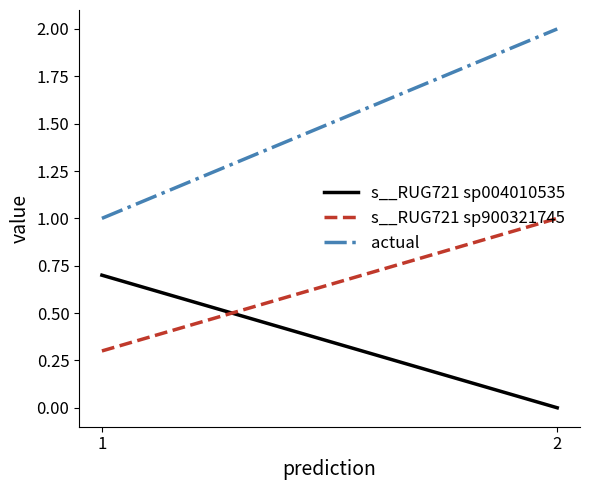

Reading left to right, extract all data points from this chart.

s__RUG721 sp004010535: 1=0.7	2=0.0
s__RUG721 sp900321745: 1=0.3	2=1.0
actual: 1=1.0	2=2.0